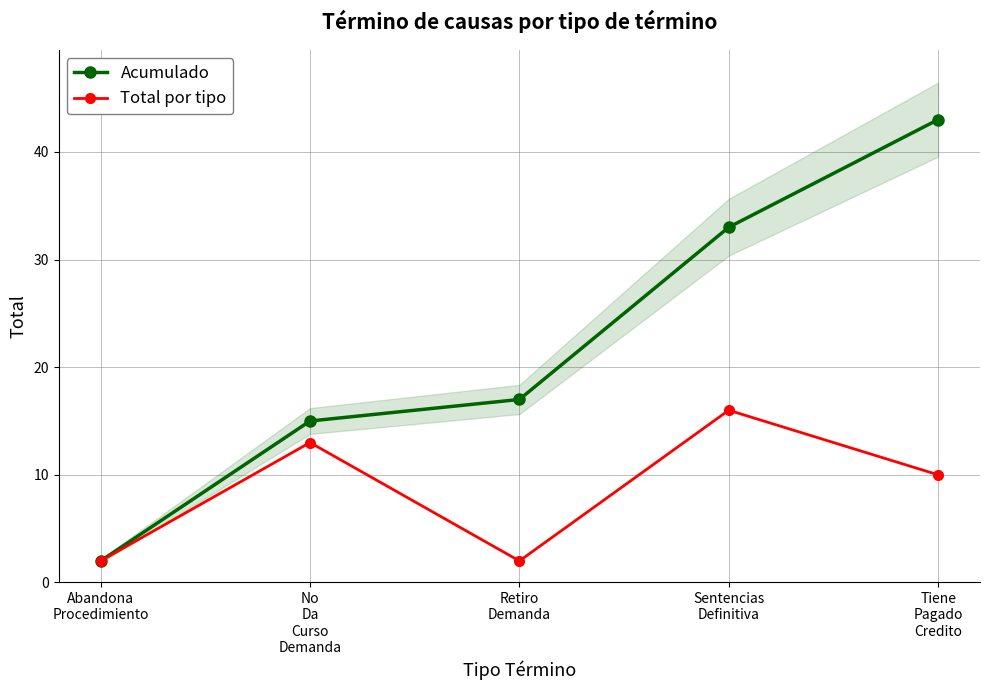

List the series in order of their peak value, lowest first.

Total por tipo, Acumulado